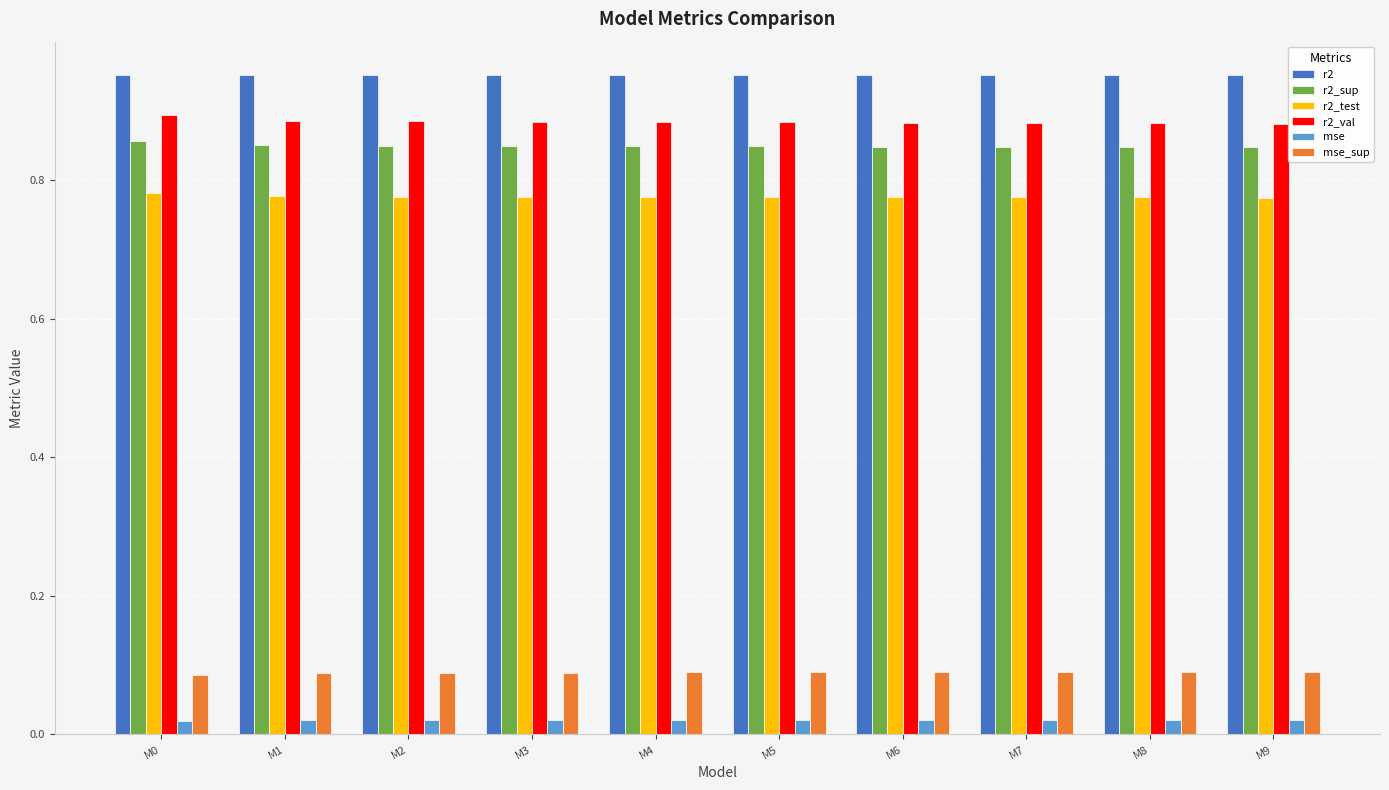

Is it true that r2_val equals 1.2 at M3?

False